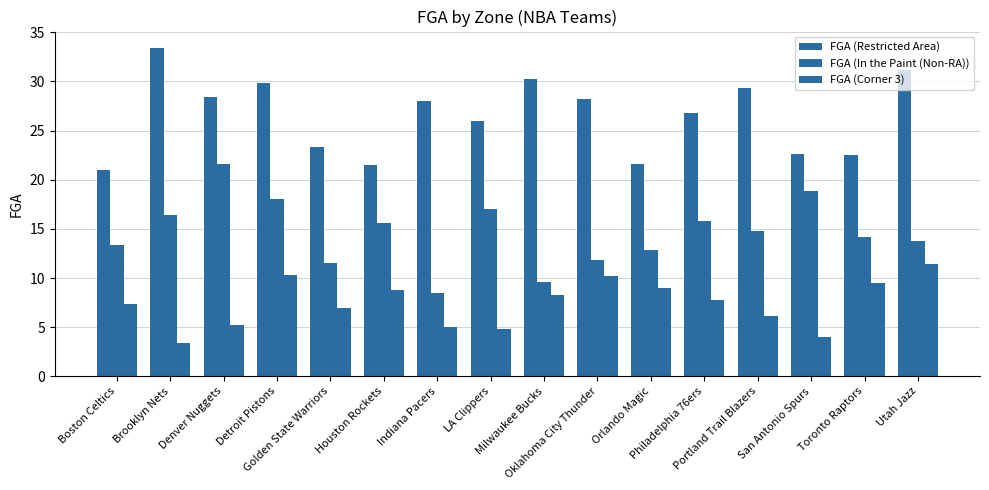

Reading left to right, what are all the values shown in this chart?

FGA (Restricted Area): 21.0	33.4	28.4	29.8	23.3	21.5	28.0	26.0	30.2	28.2	21.6	26.8	29.3	22.6	22.5	31.2
FGA (In the Paint (Non-RA)): 13.4	16.4	21.6	18.0	11.5	15.6	8.5	17.0	9.6	11.8	12.8	15.8	14.8	18.9	14.2	13.8
FGA (Corner 3): 7.4	3.4	5.2	10.3	6.9	8.8	5.0	4.8	8.3	10.2	9.0	7.8	6.1	4.0	9.5	11.4